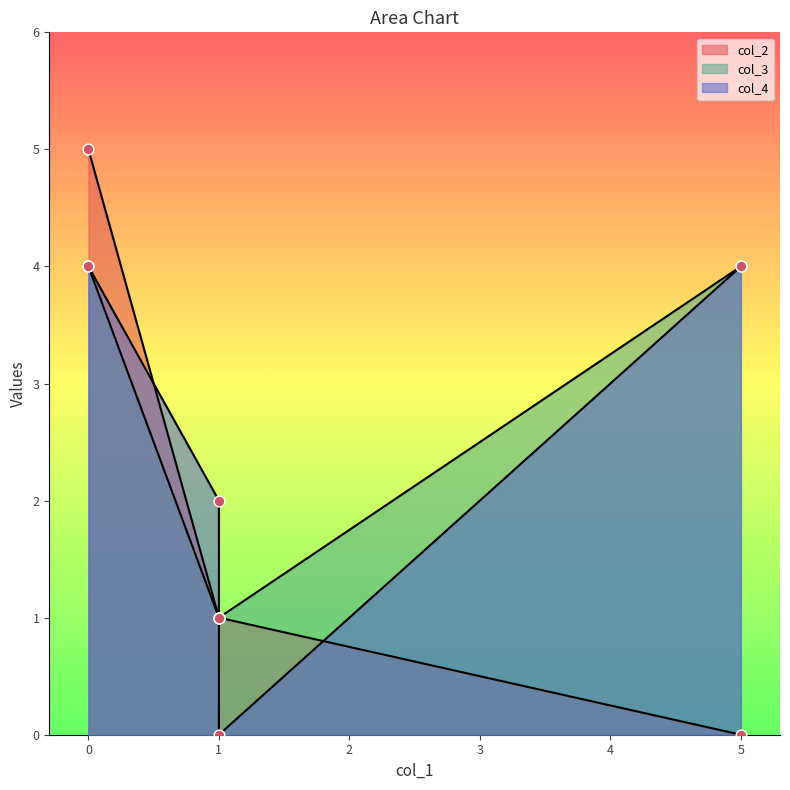

Which series has the widest spread of Y values?

col_2